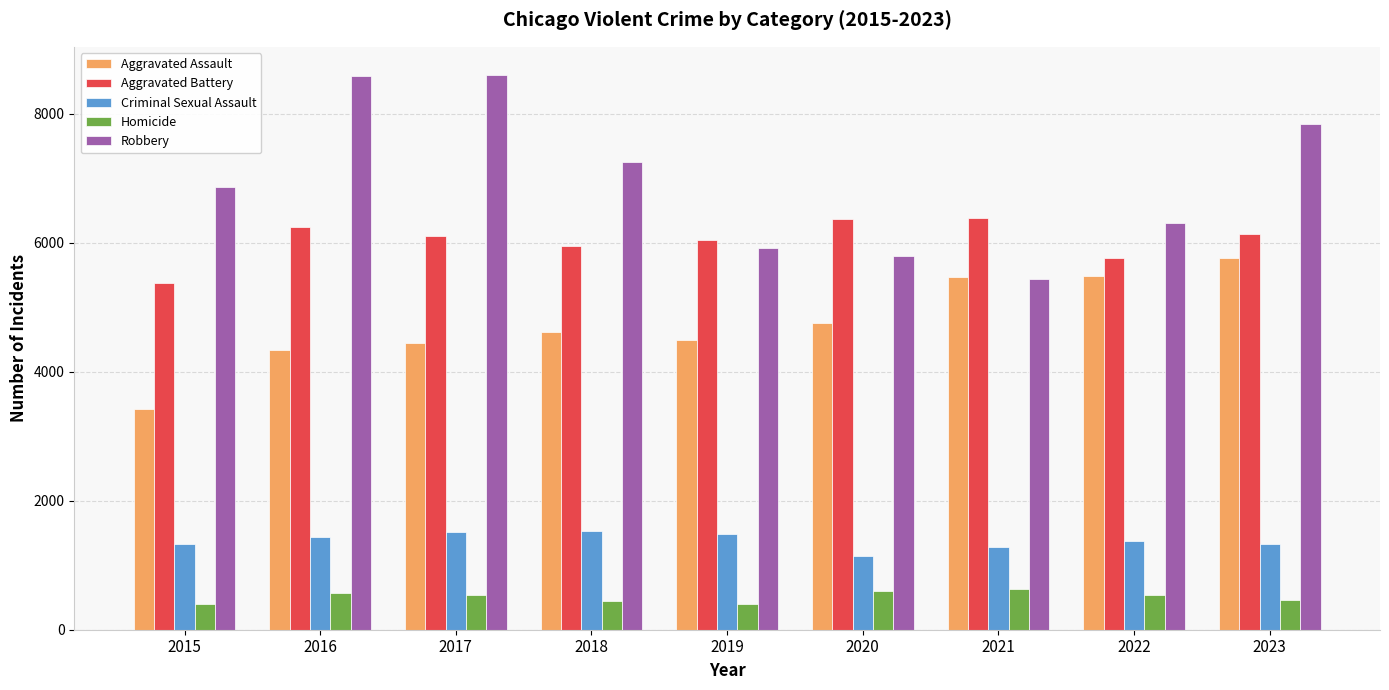

The Criminal Sexual Assault series shows 548 at 2023. True or false?

False